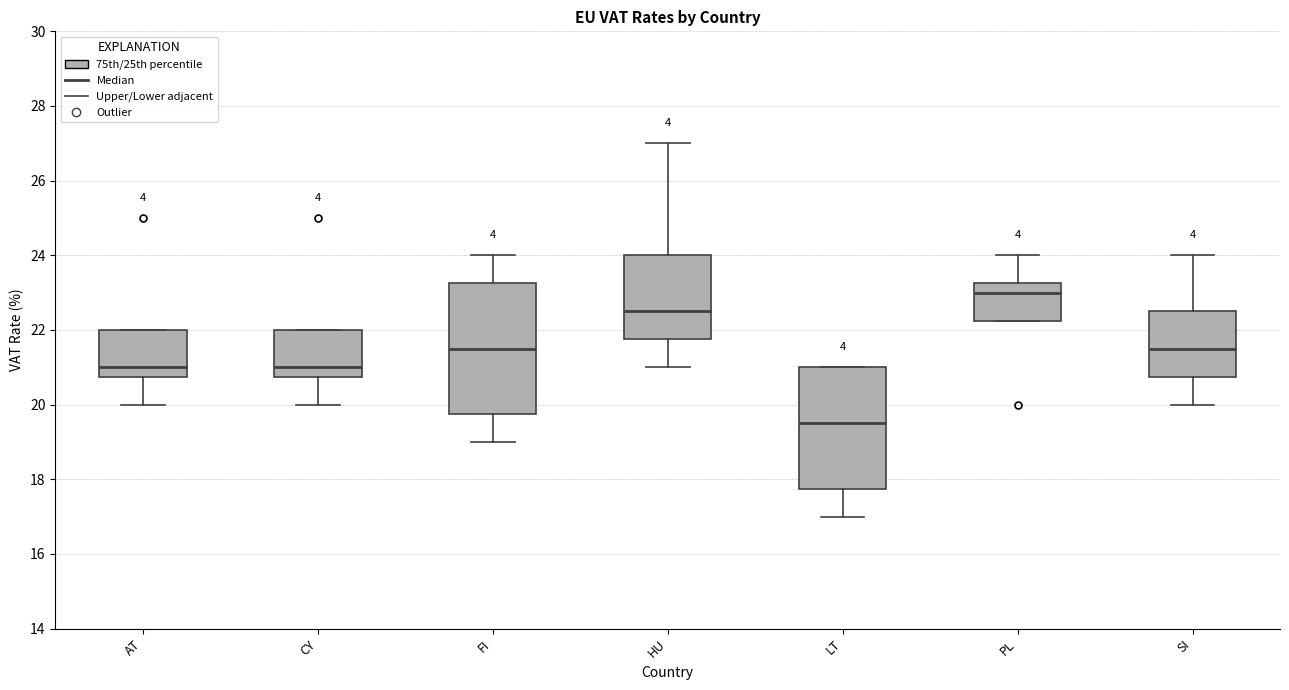

Which box is the tallest, from its lower edge to its upper edge?

FI